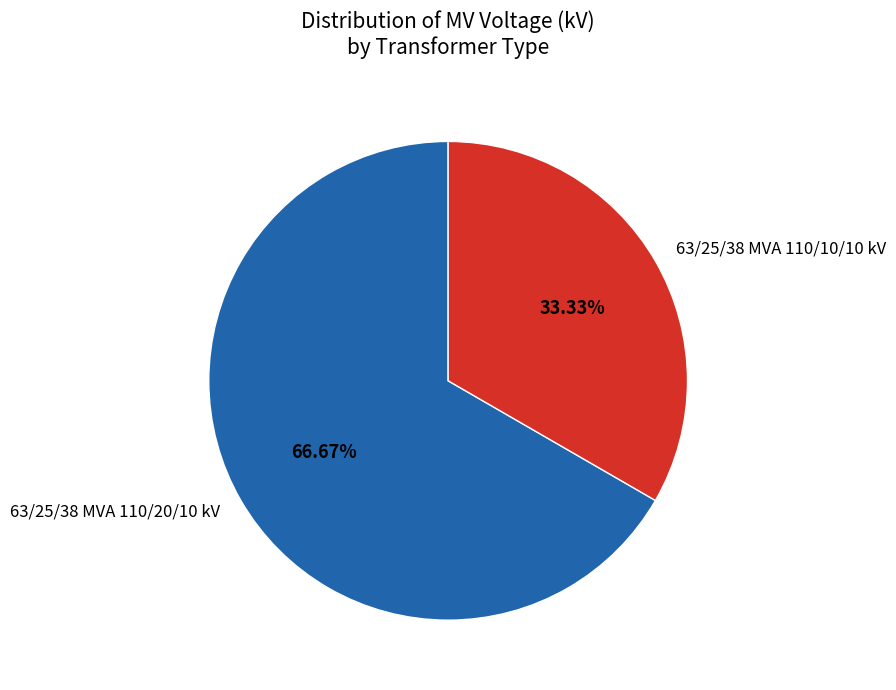

True or false: 63/25/38 MVA 110/20/10 kV accounts for 67% of the total.

True